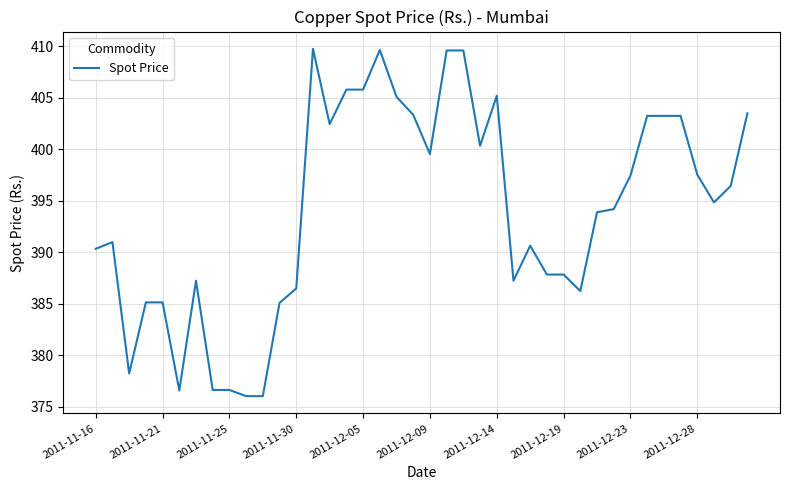

What is the smallest value displayed?

376.1